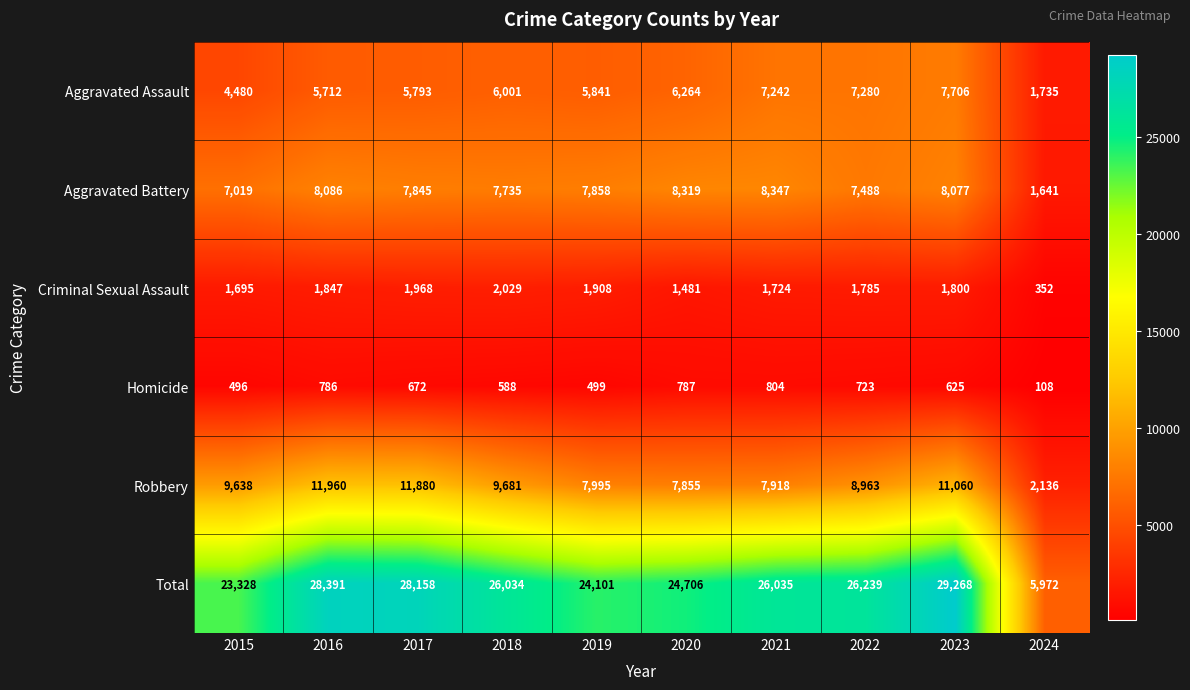

Rank the series by their maximum value, from highest to lowest.

Total, Robbery, Aggravated Battery, Aggravated Assault, Criminal Sexual Assault, Homicide